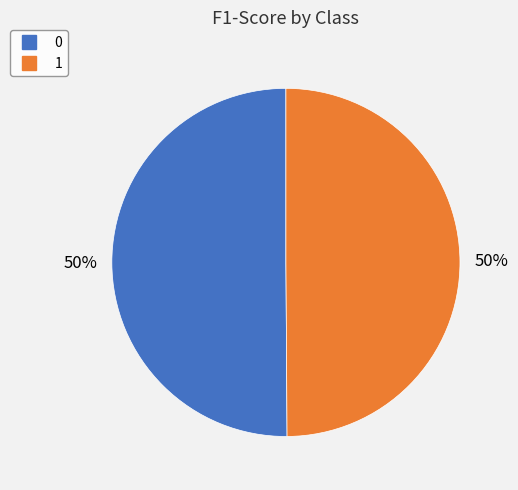

Count the number of slices in the pie.

2